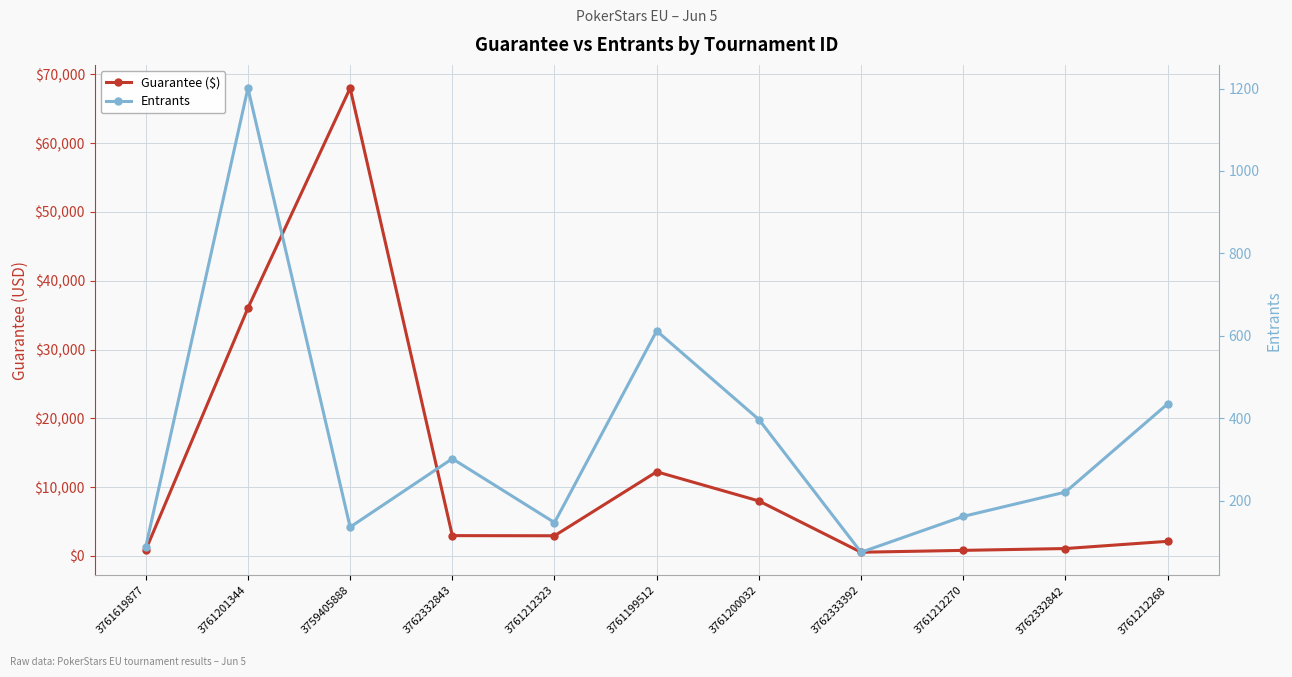

How many data points does each series have?

11